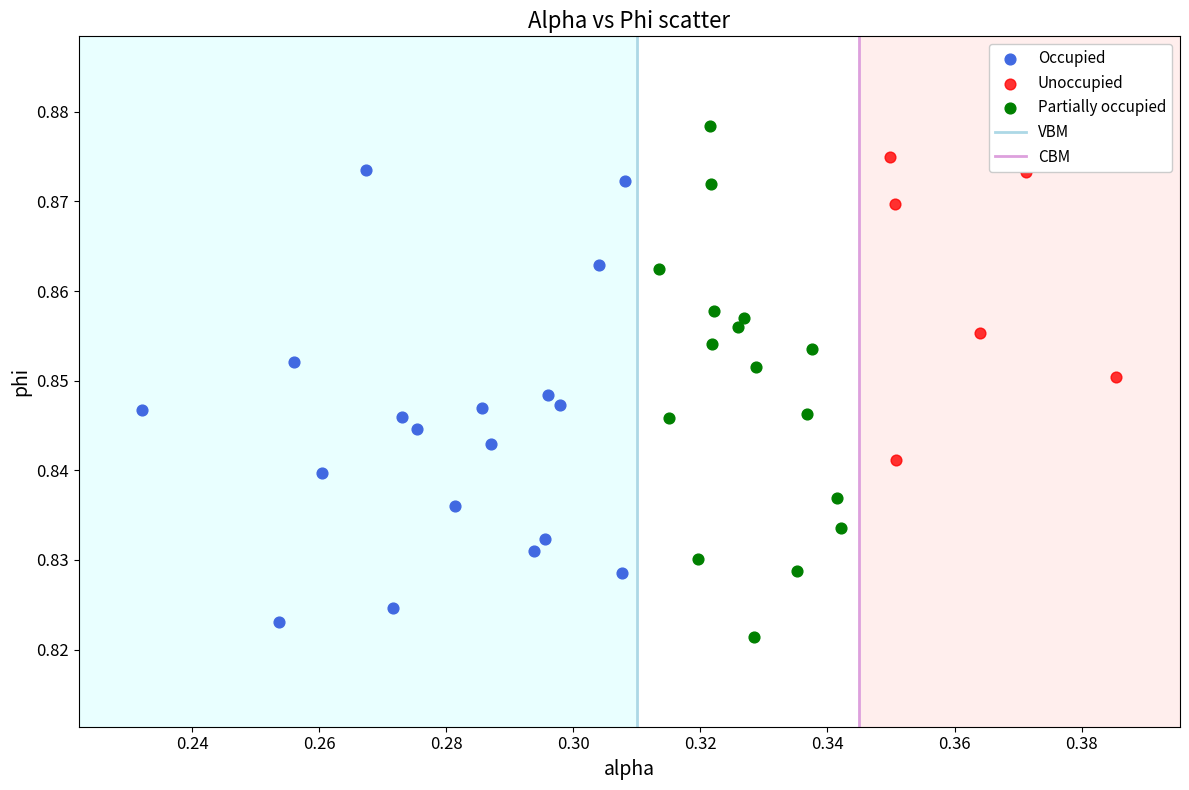

Which series contains the highest Y value?

Partially occupied